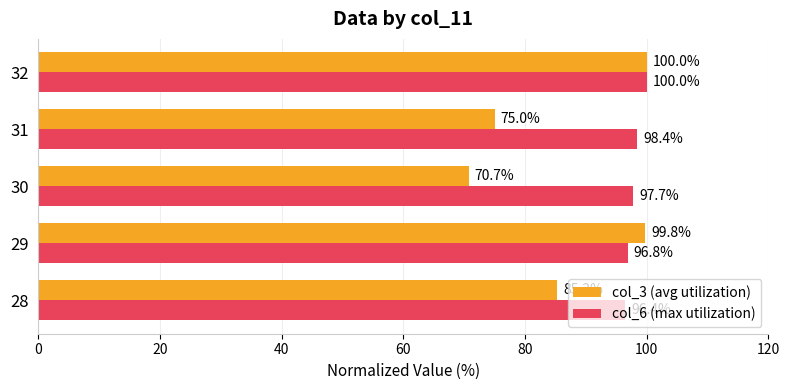

List the series in order of their overall mean, highest first.

col_6 (max utilization), col_3 (avg utilization)